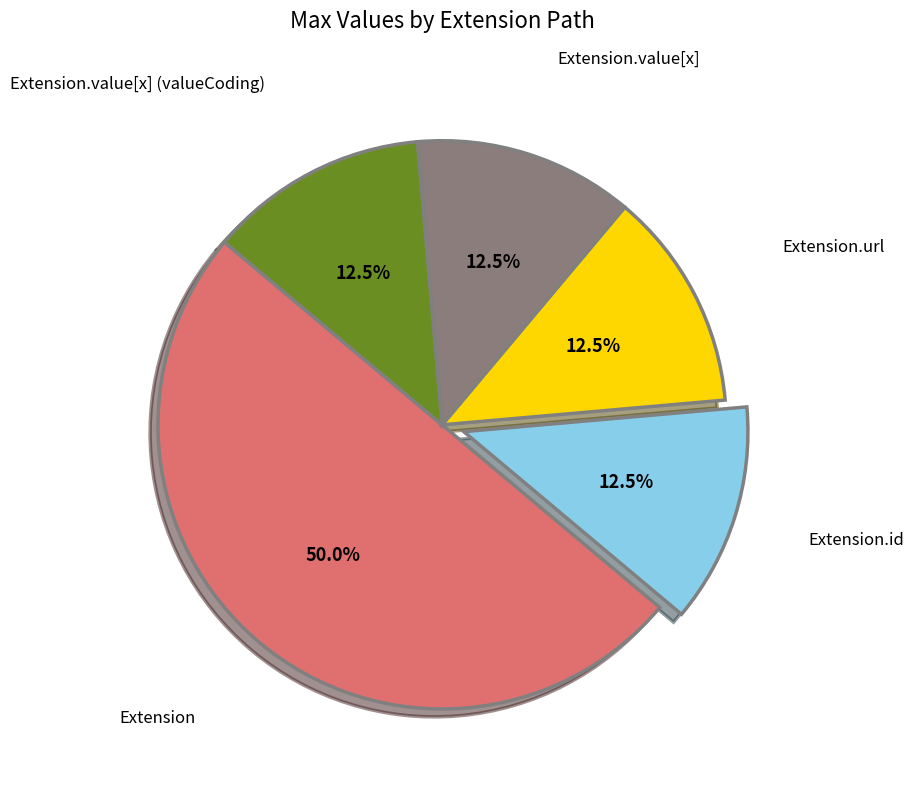

How many segments does this pie chart have?

5